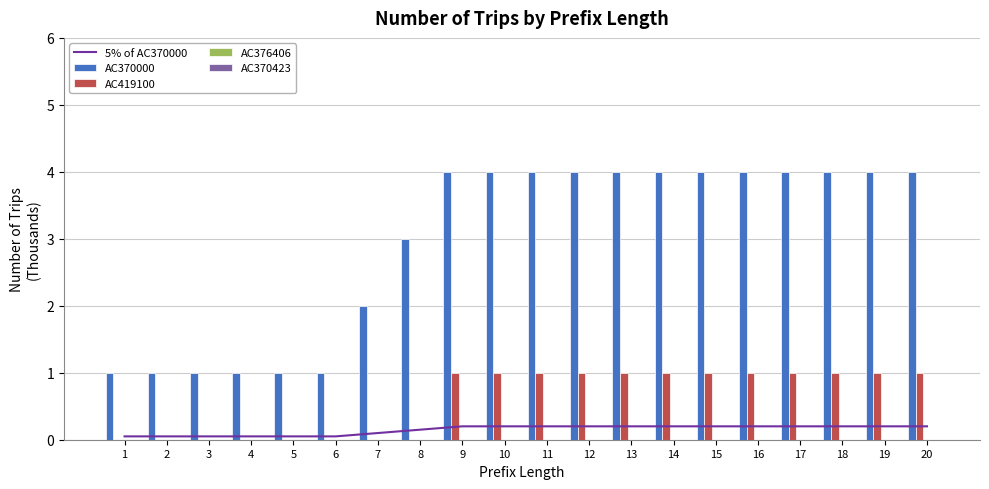

What is the minimum value for AC370000?

1.0